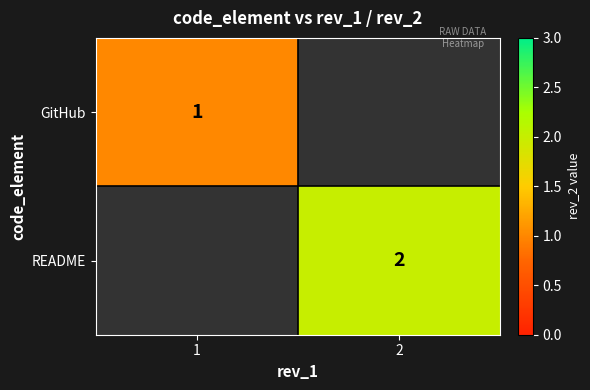

Is it true that GitHub equals 1 at 1?

True